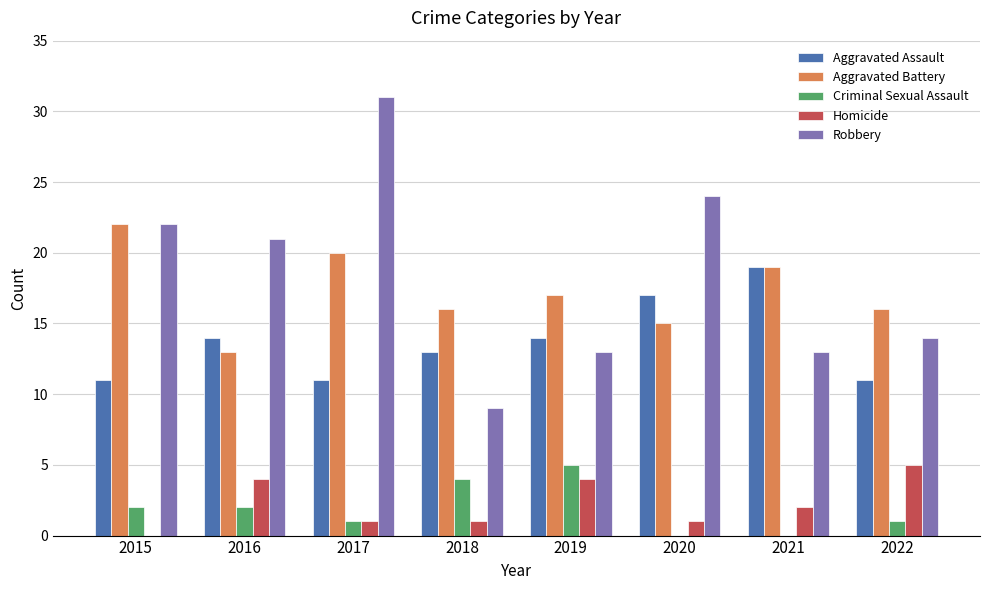

Read the Aggravated Battery value at 2021.

19